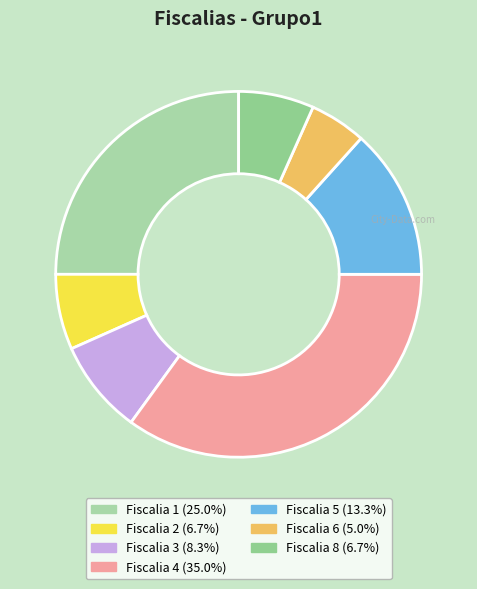

To the nearest percent, what is the combined percentage of Fiscalia 3 and Fiscalia 1?

33%